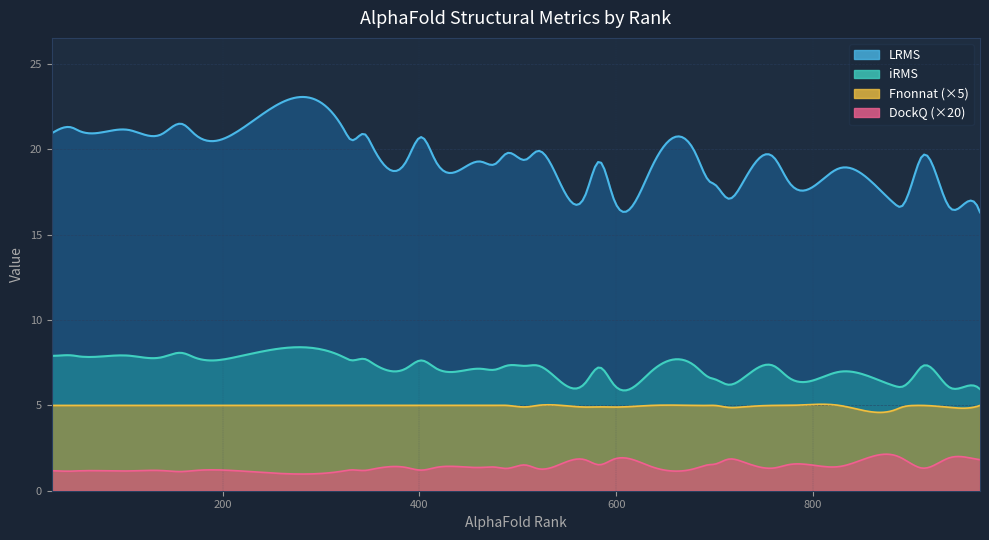

The value of iRMS at 12 is 12.7. True or false?

False